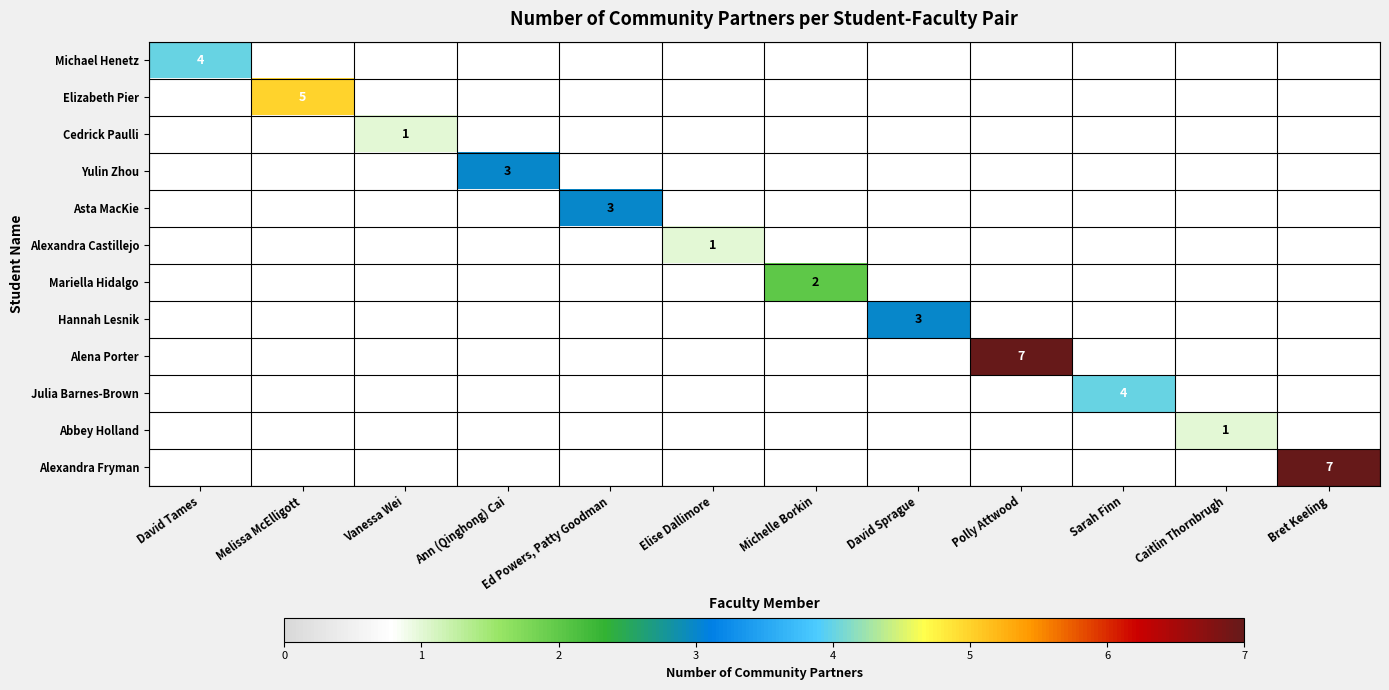

Is it true that Asta MacKie equals 3.0 at Ed Powers, Patty Goodman?

True